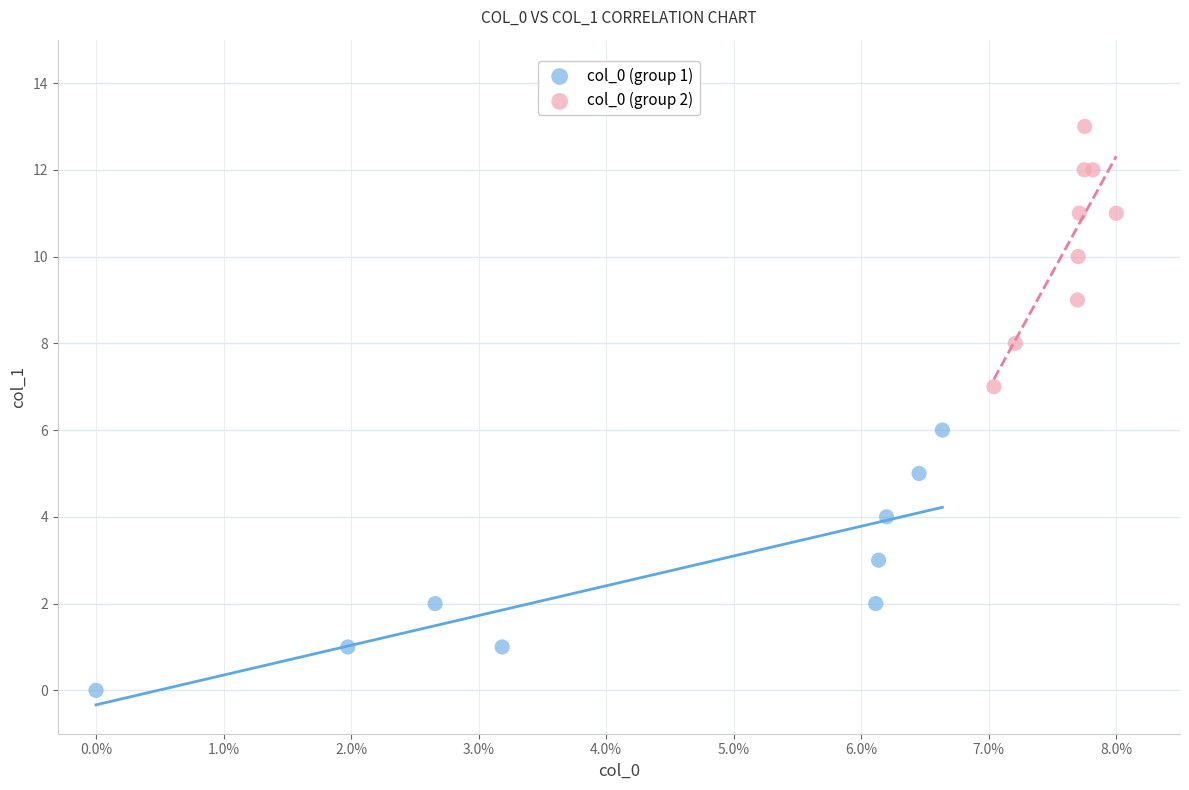

What are all the series names shown in the legend?

col_0 (group 1), col_0 (group 2)